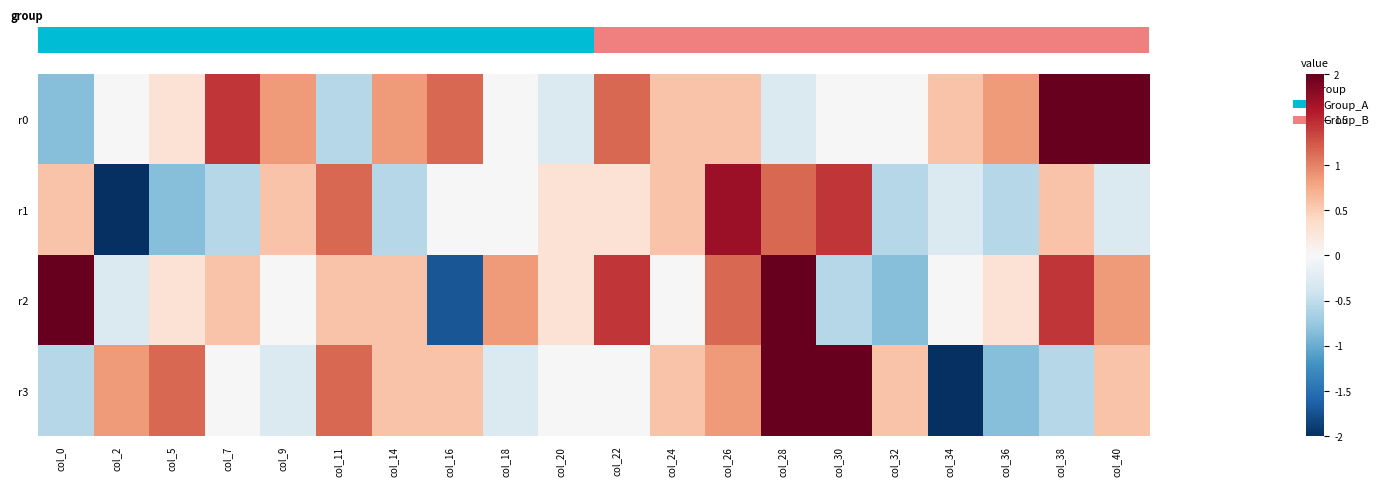

At how many categories does at least one series exceed 1?

11